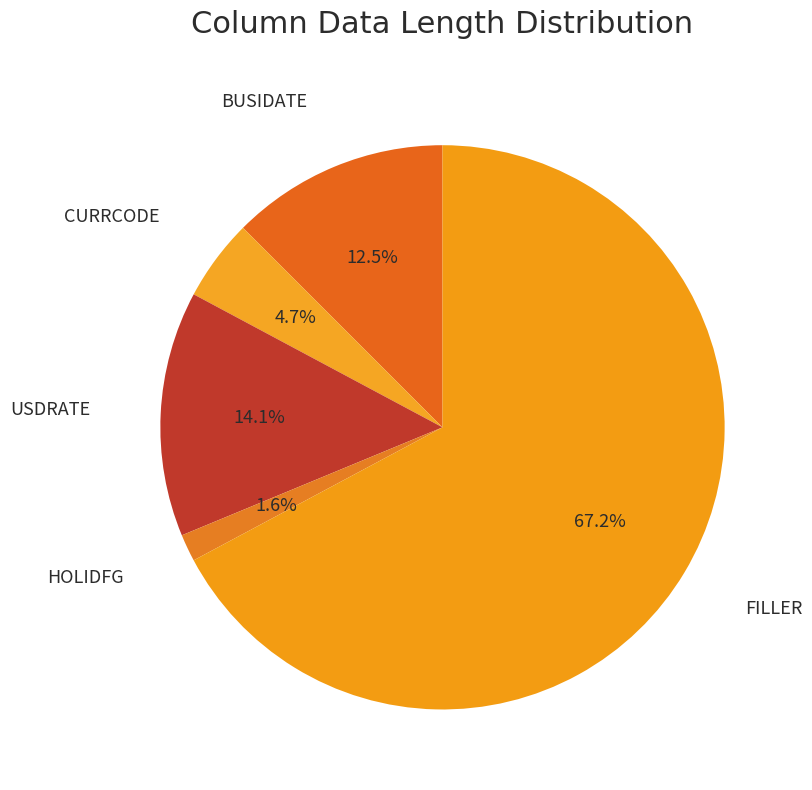

How many segments does this pie chart have?

5